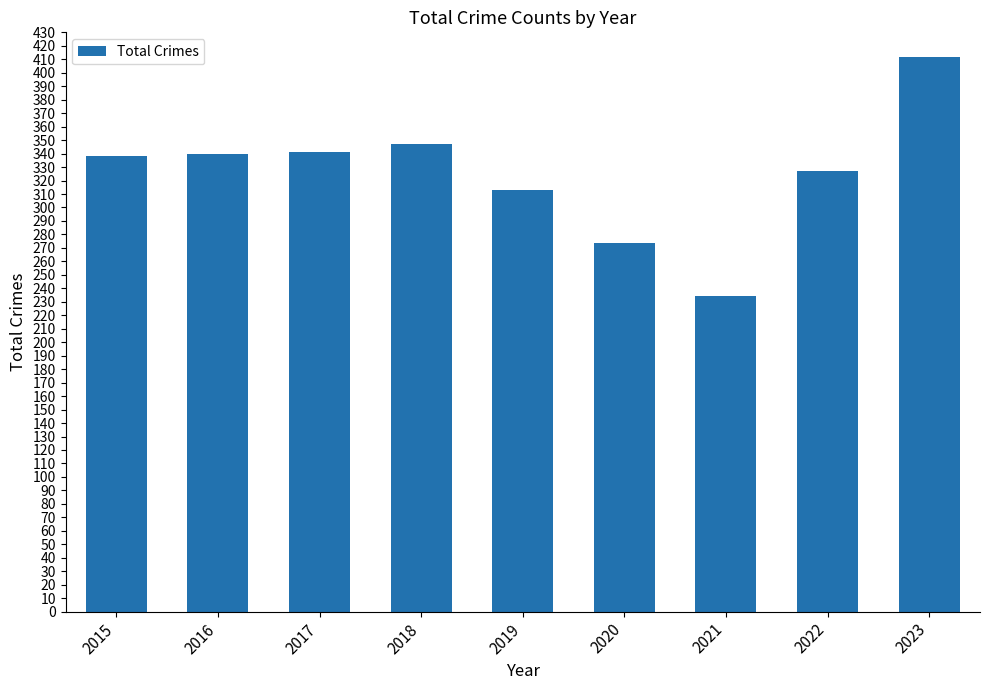

Does the chart contain any negative values?

No